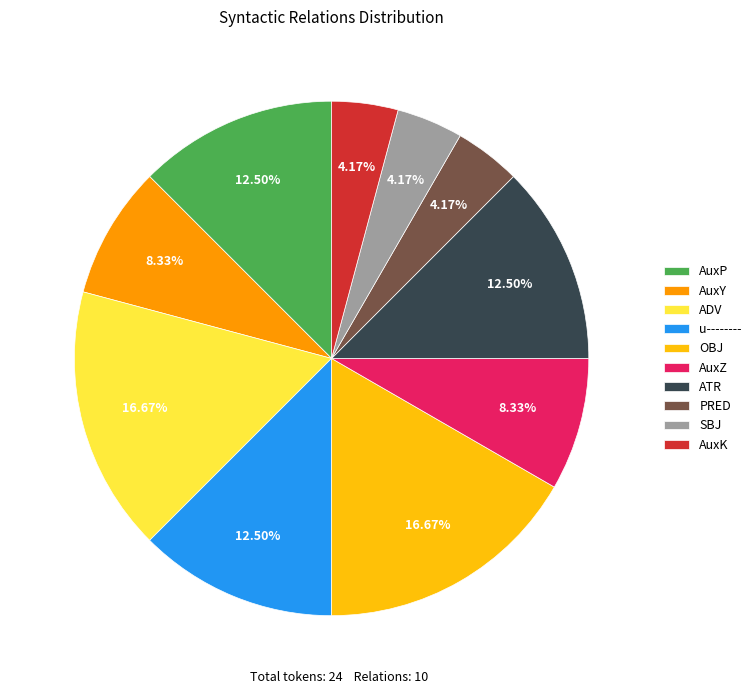

Combined, do PRED and AuxK account for over 50%?

No